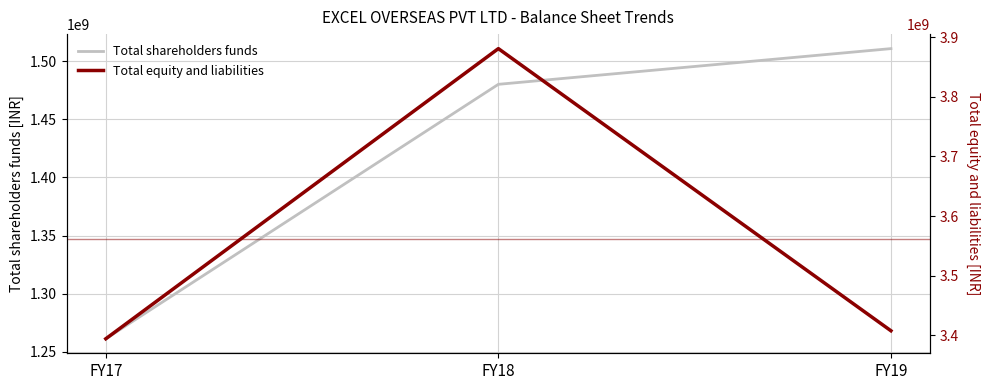

At which category is the sum across all series the highest?

FY18